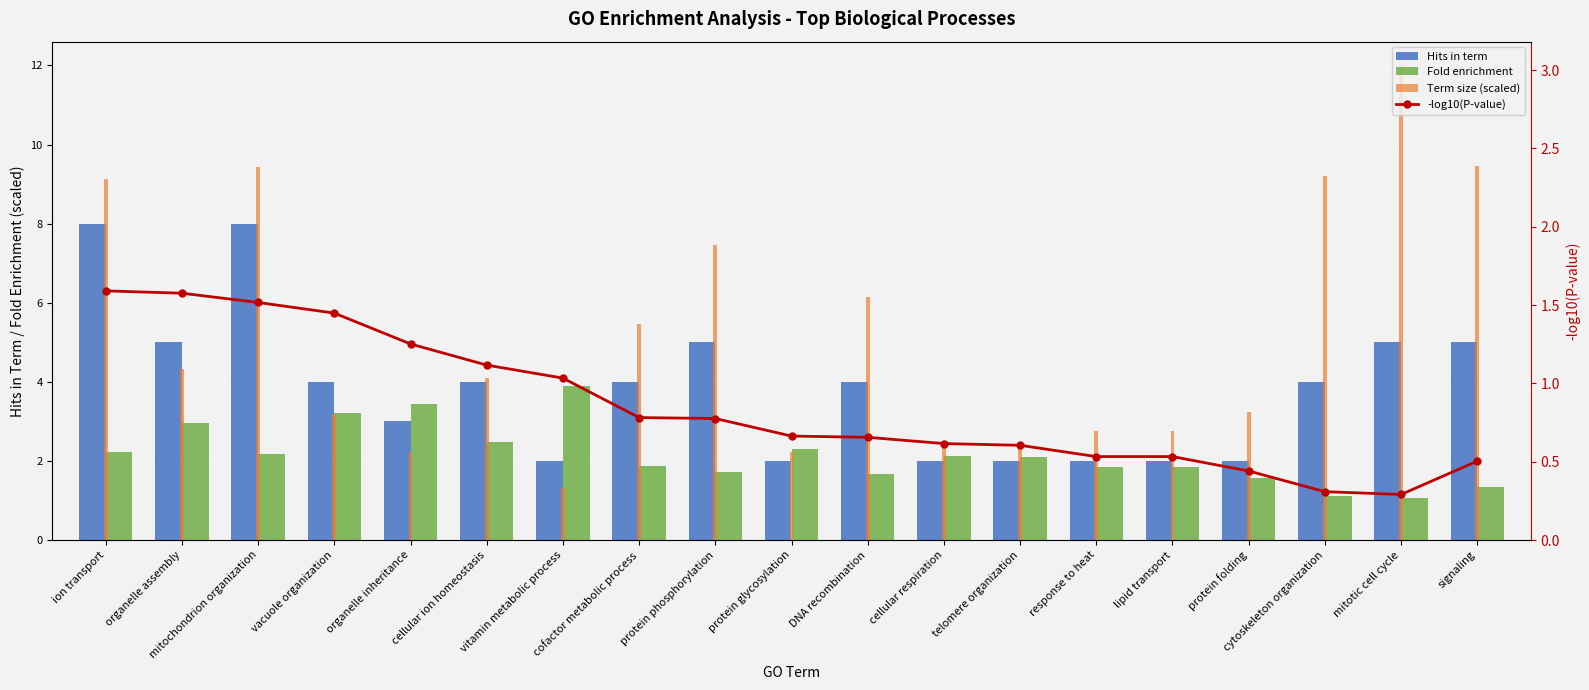

What are all the series names shown in the legend?

Hits in term, Fold enrichment, Term size (scaled), -log10(P-value)